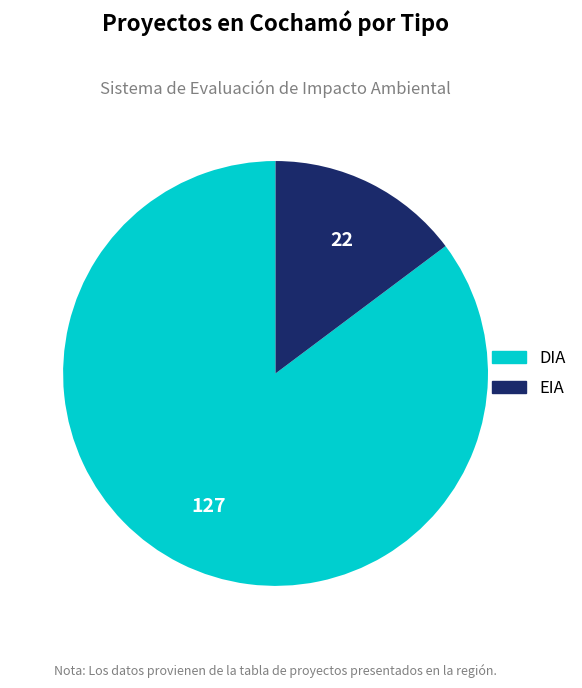

Which slice is the smallest?

EIA